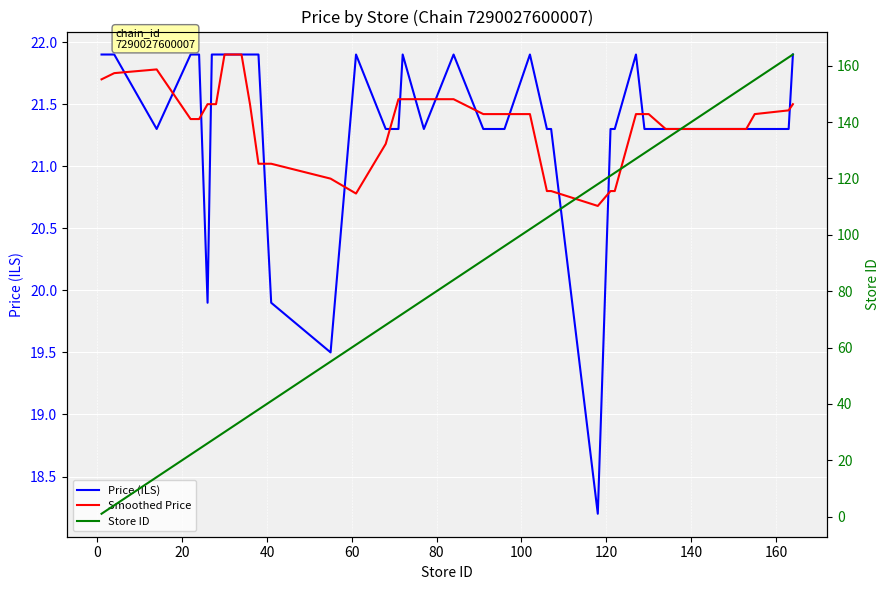

Rank the series by their maximum value, from highest to lowest.

Store ID, Price (ILS), Smoothed Price